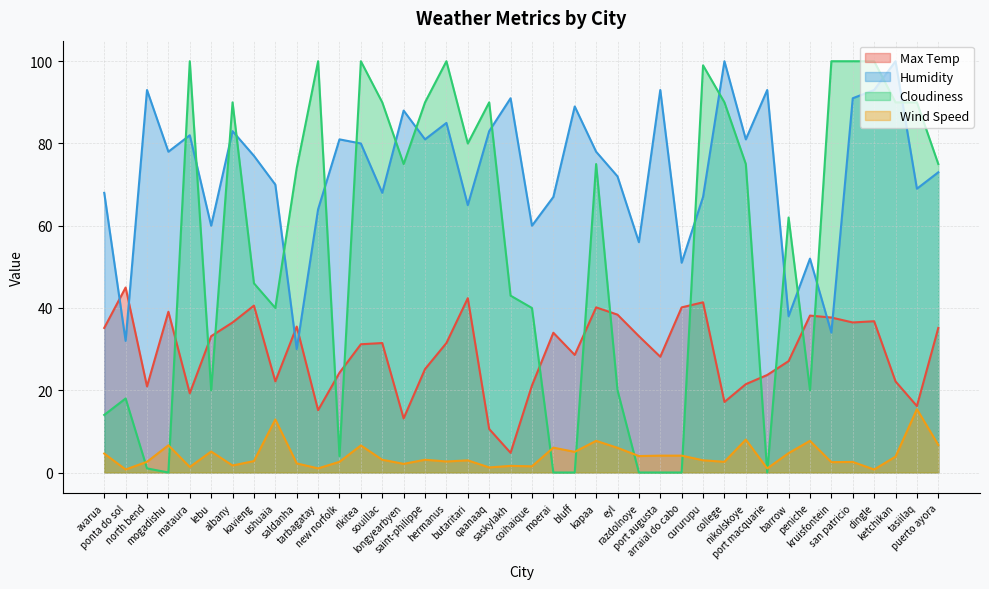

Where is Cloudiness nearest to the value 50?

kavieng